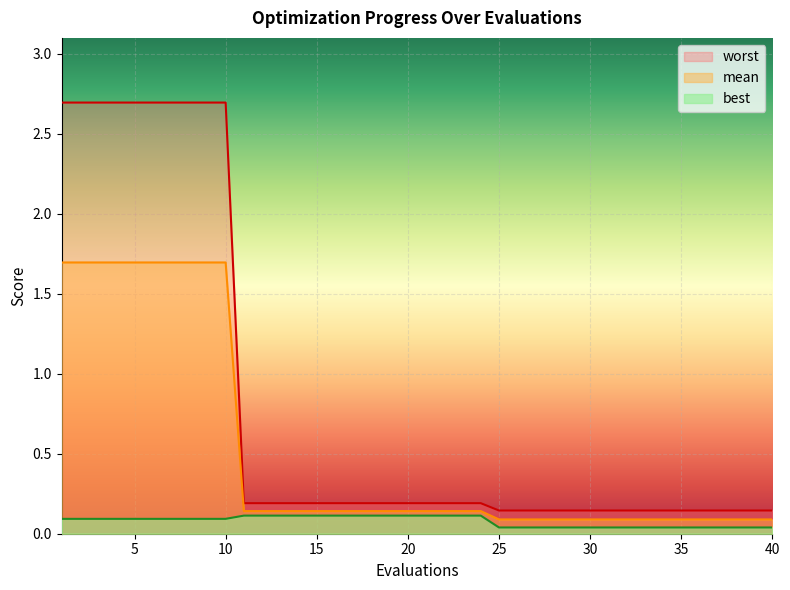

Rank the series by their maximum value, from lowest to highest.

best, mean, worst